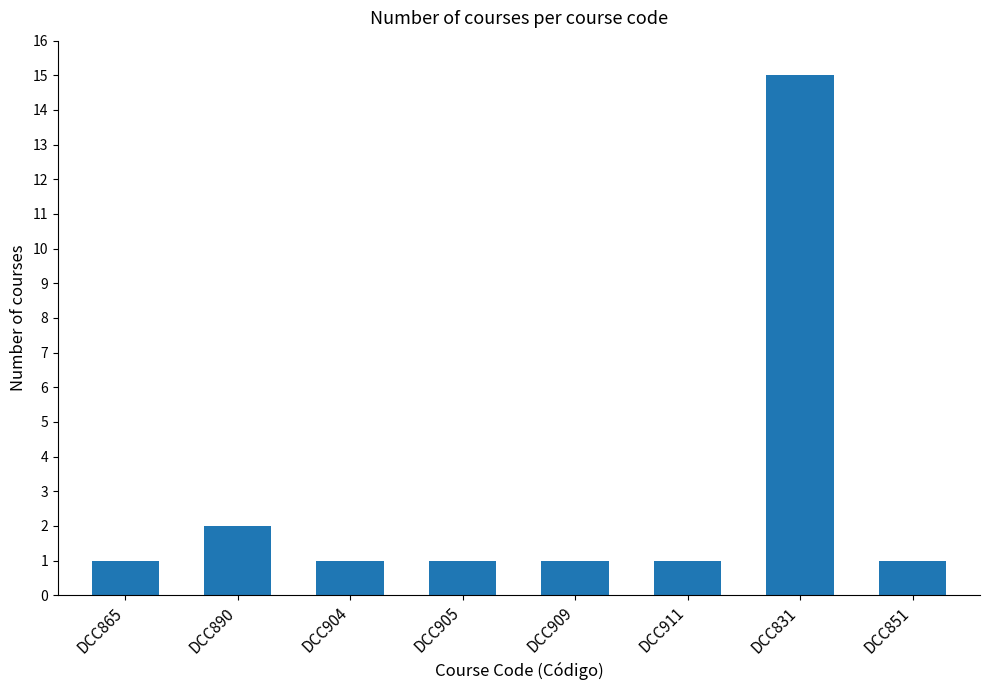

Which category has the highest value across all series?

DCC831